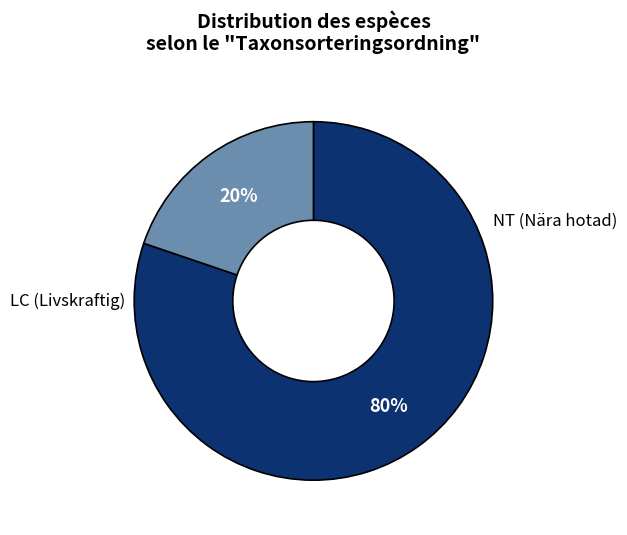

How many segments does this pie chart have?

2